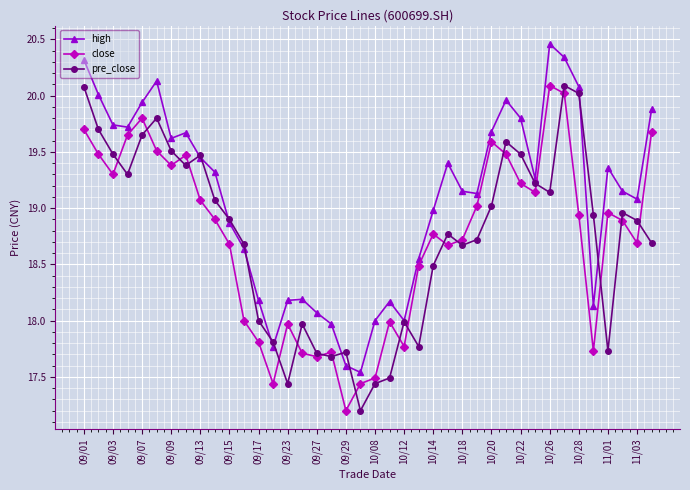

How many lines are shown in the chart?

3